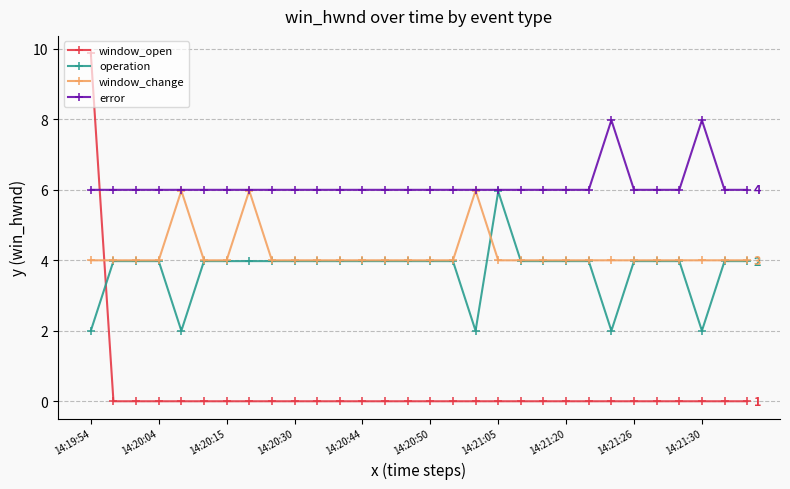

Which series has the widest spread of values?

window_open